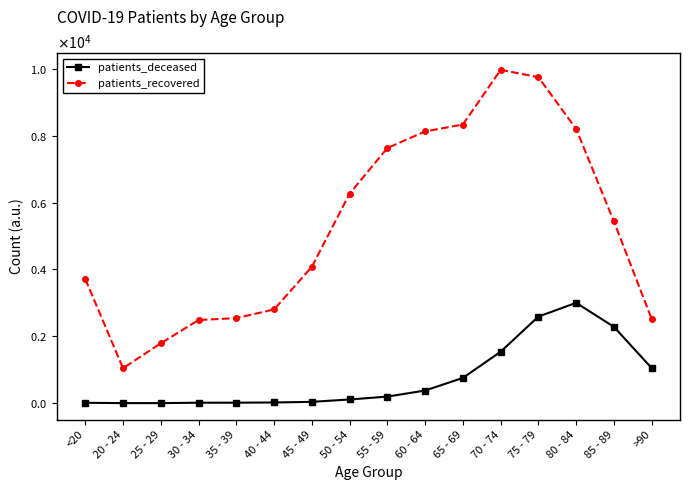

Reading left to right, list all the values displayed in this chart.

patients_deceased: 13	3	3	15	16	22	41	112	198	380	757	1540	2592	3002	2284	1050
patients_recovered: 3714	1046	1793	2488	2545	2804	4079	6267	7632	8128	8335	9970	9750	8201	5435	2520